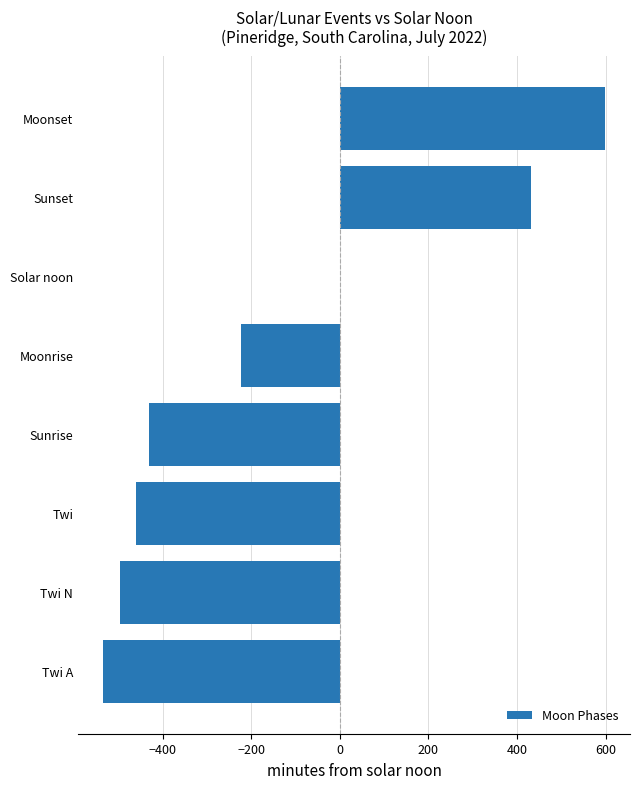

Which label corresponds to the largest value in the chart?

Moonset